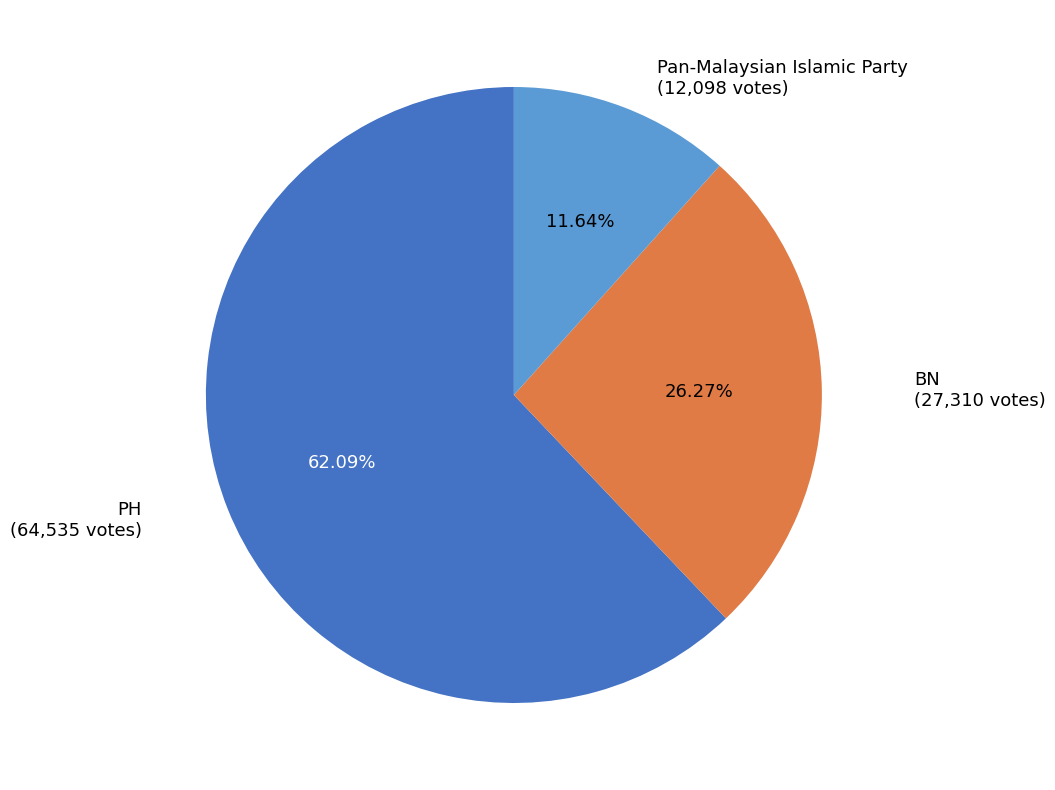

To the nearest percent, what is the difference between the largest and smallest slice percentages?

50%